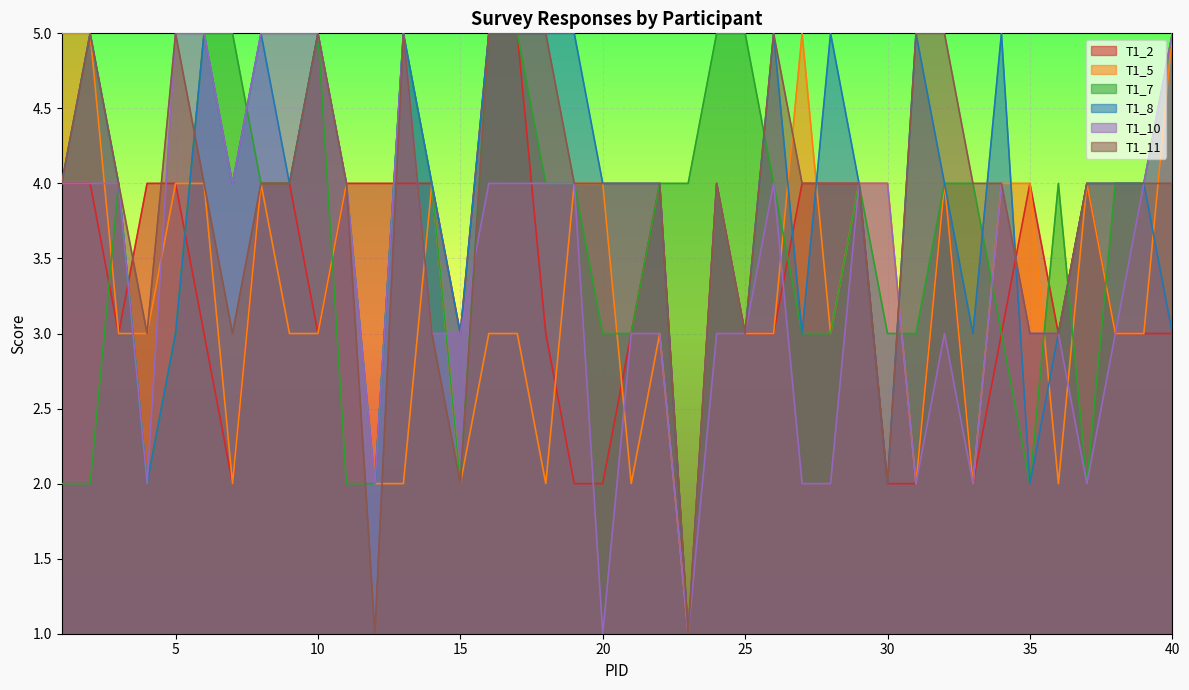

Is the value of T1_7 at 4 greater than the value of T1_8 at 35?

No